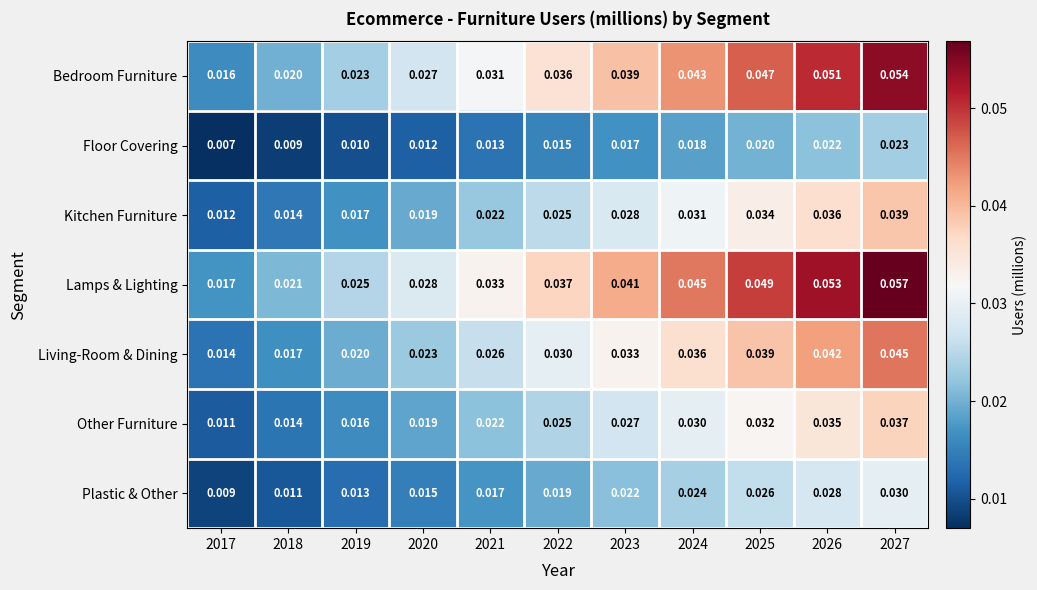

Which series has the largest range (max minus min)?

Lamps & Lighting